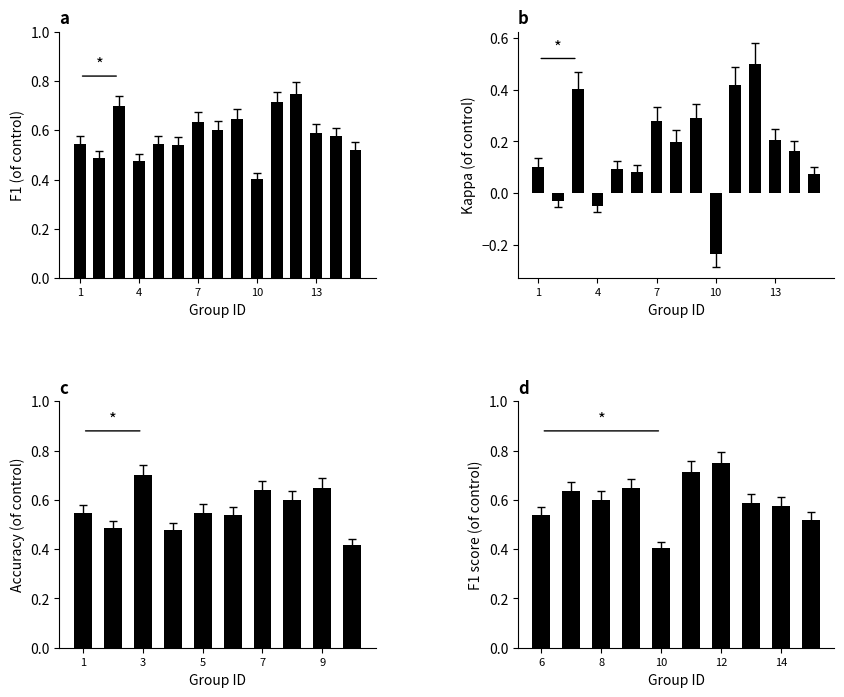

Is it true that kappa equals 0.5 at 12?

True